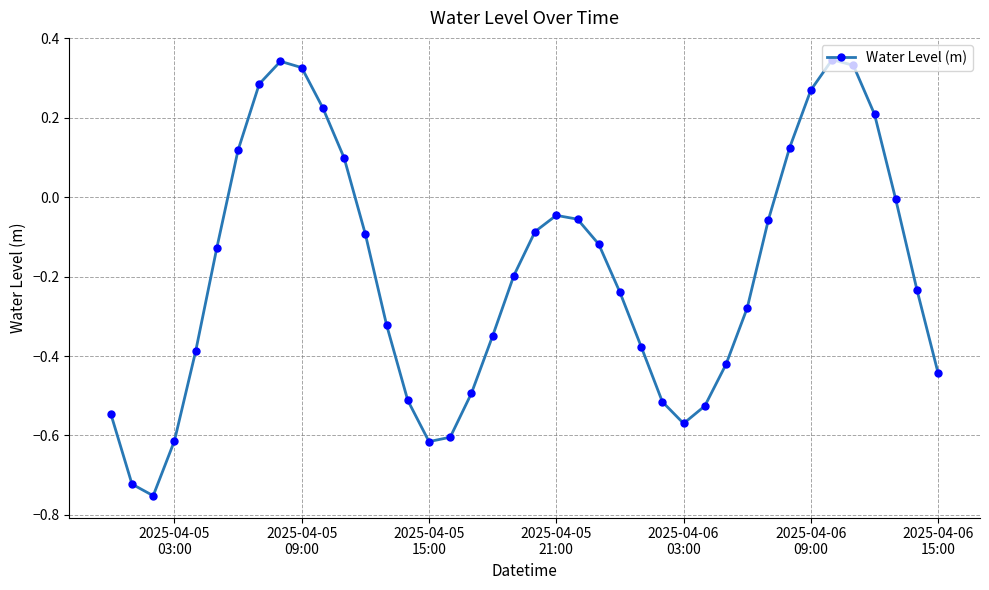

How many points are lower than both their immediate neighbors (excluding endpoints)?

3